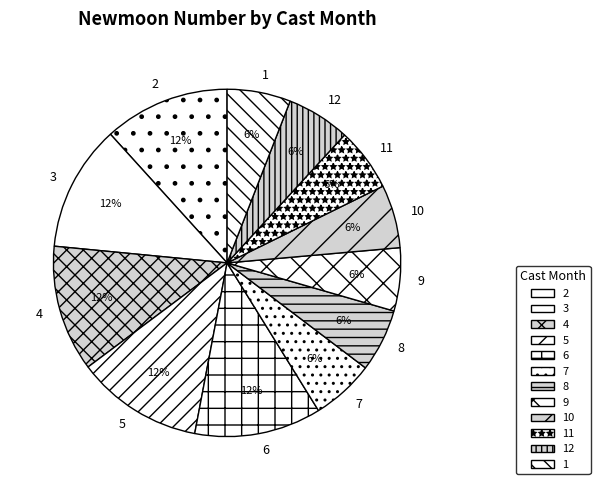

Is it true that 12 is 1% of the pie?

False